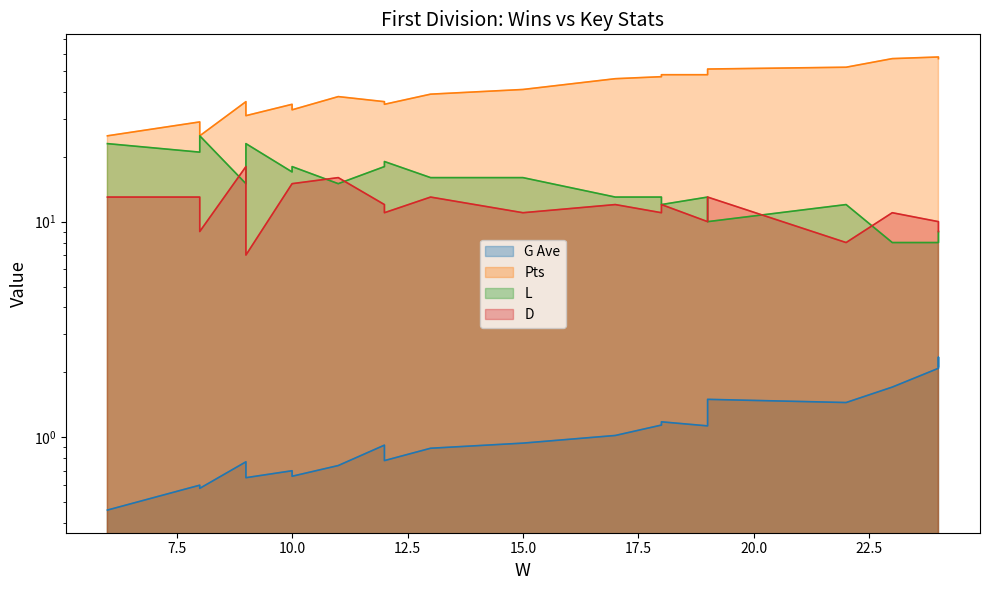

What is the difference between the Pts values at 9 and 11?

7.0